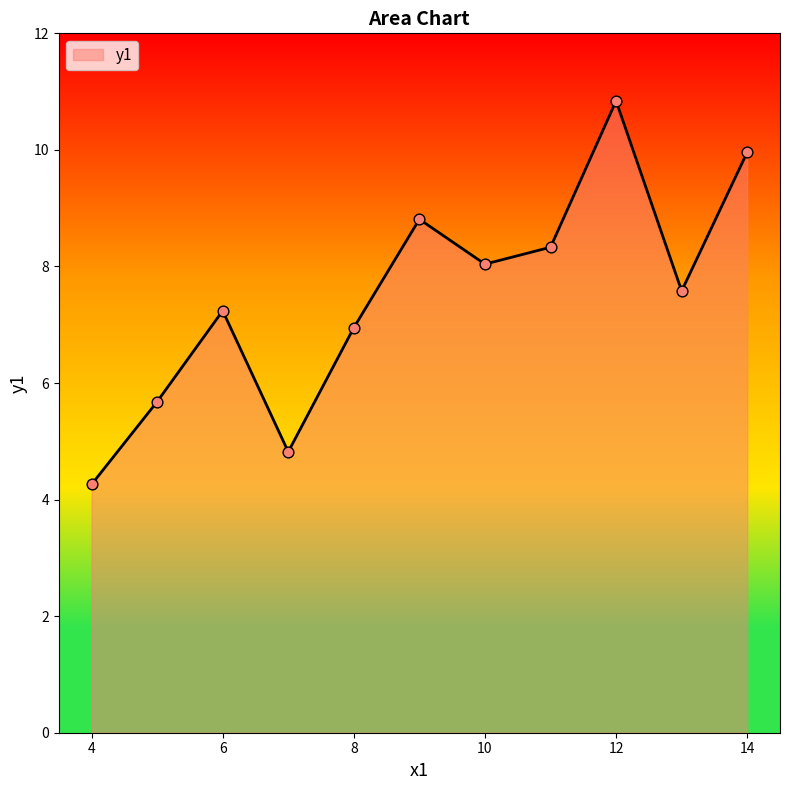

What is the maximum value shown in the chart?

10.8